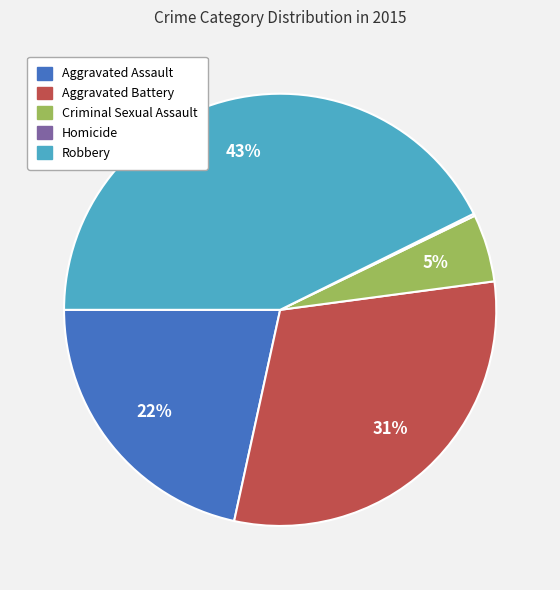

Is it true that Criminal Sexual Assault is 5% of the pie?

True